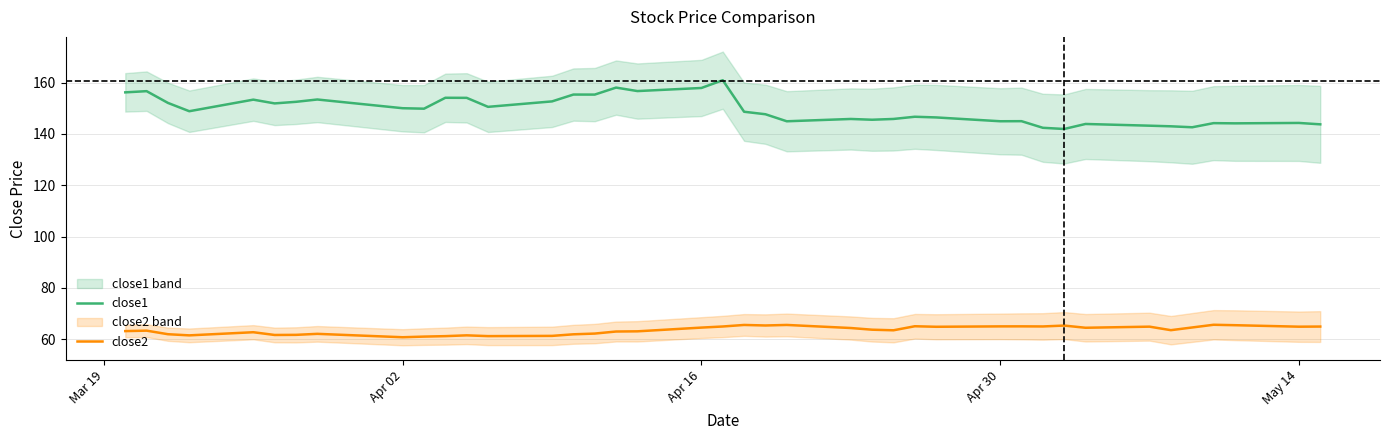

What is the maximum value for close1?

161.0